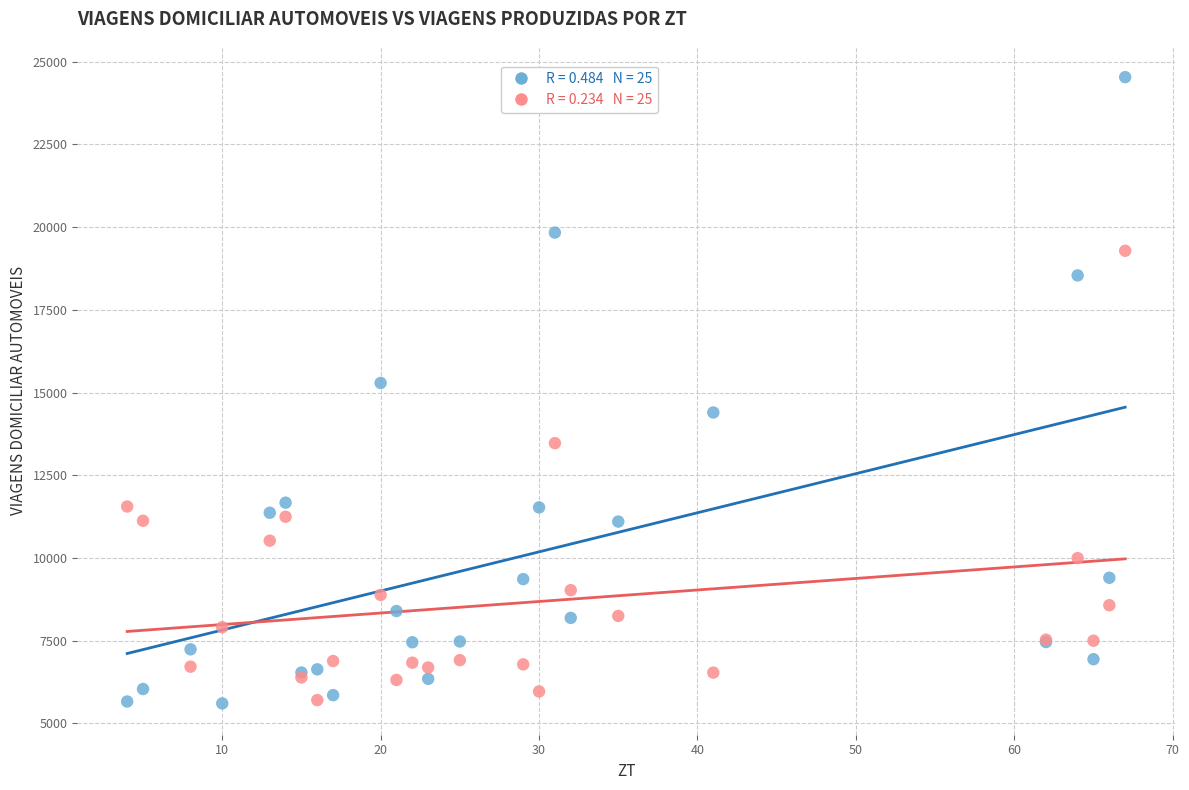

Across all series, what Y value is closest to 15067?

15288.6